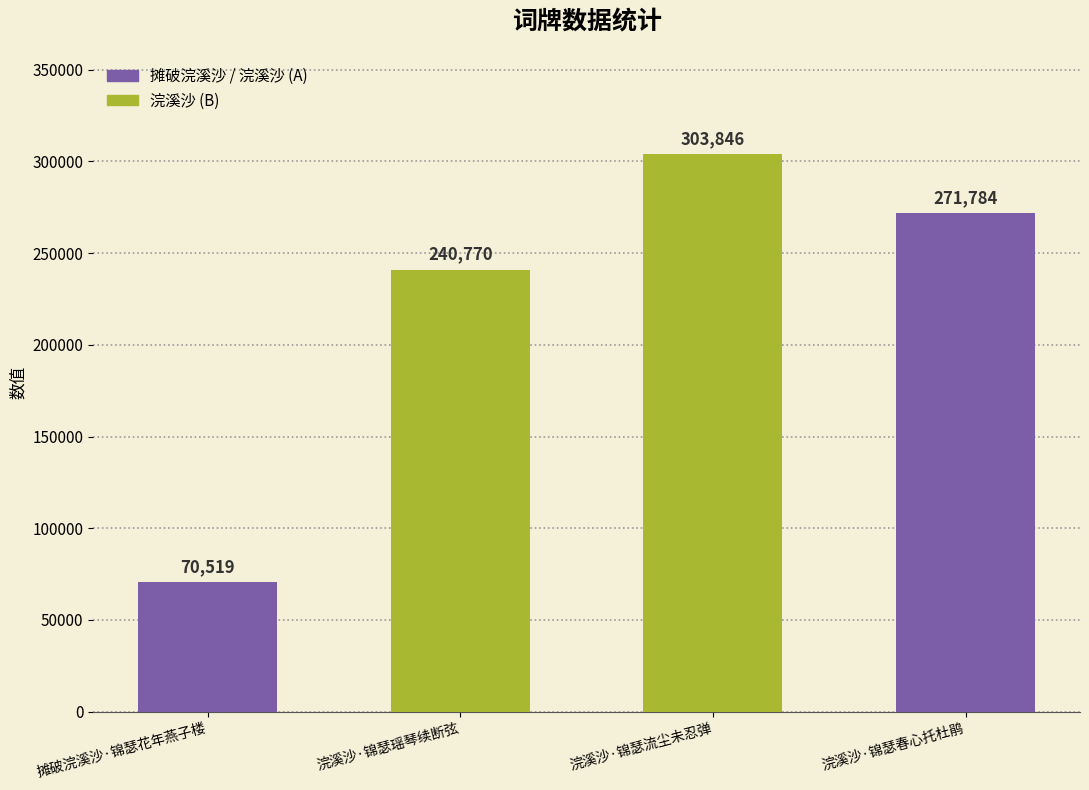

Between 浣溪沙·锦瑟流尘未忍弹 and 摊破浣溪沙·锦瑟花年燕子楼, which is larger?

浣溪沙·锦瑟流尘未忍弹